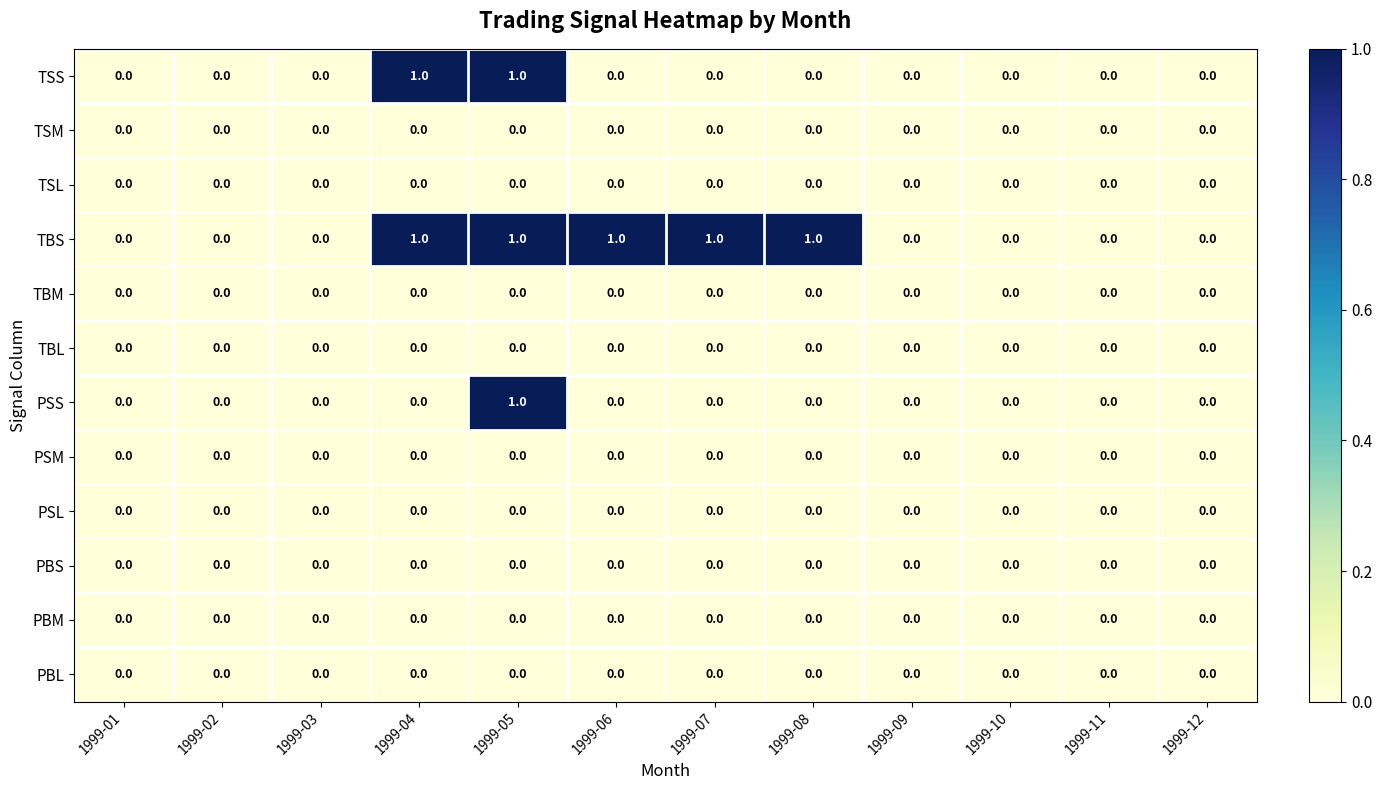

True or false: TSL has a value of 0 at 1999-03.

True